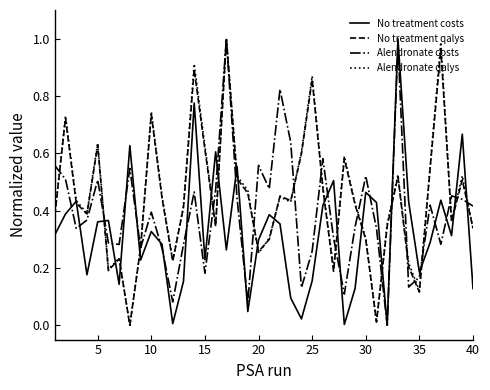

The value of Alendronate costs at 35 is 0.1. True or false?

False